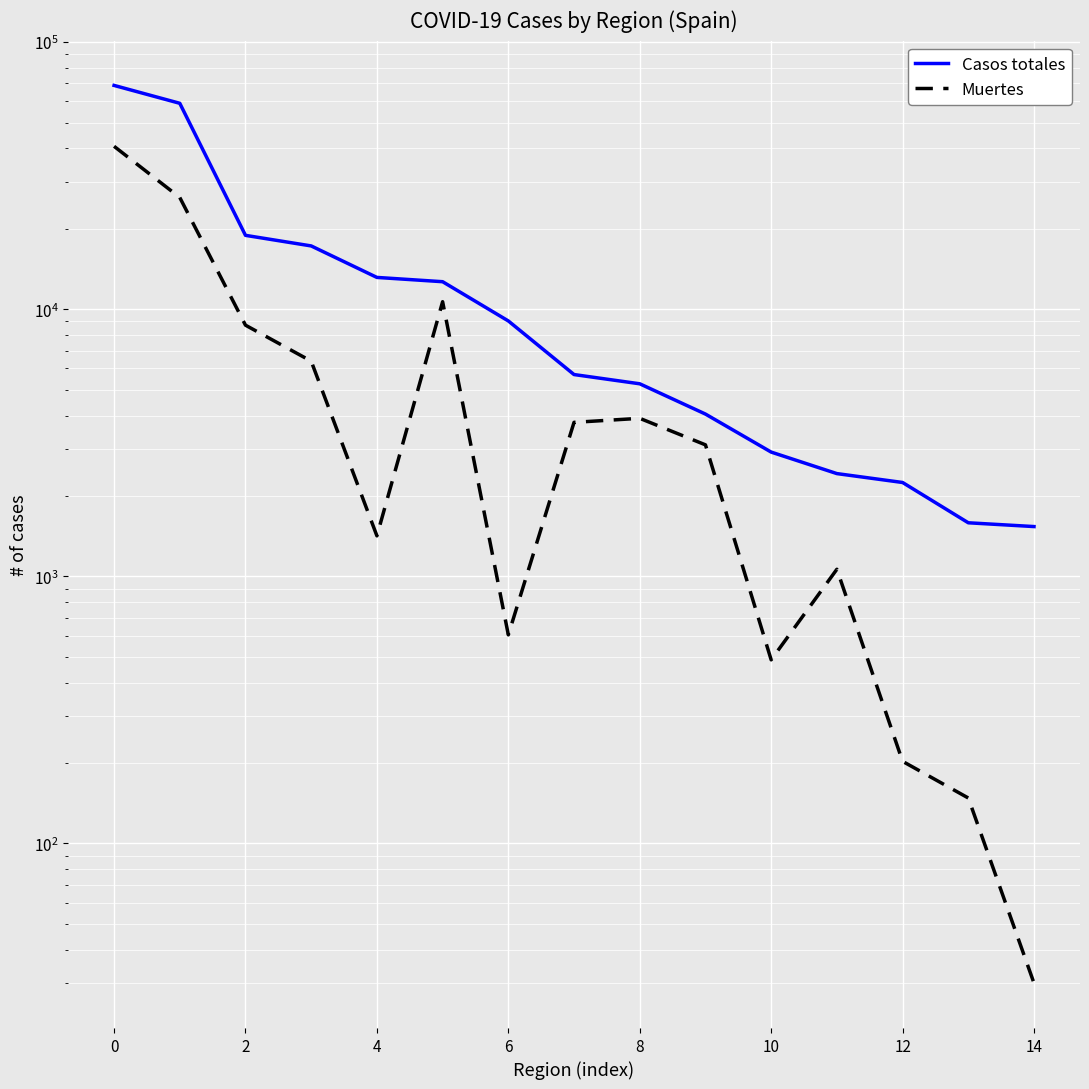

True or false: Muertes and Casos totales intersect in this chart.

False